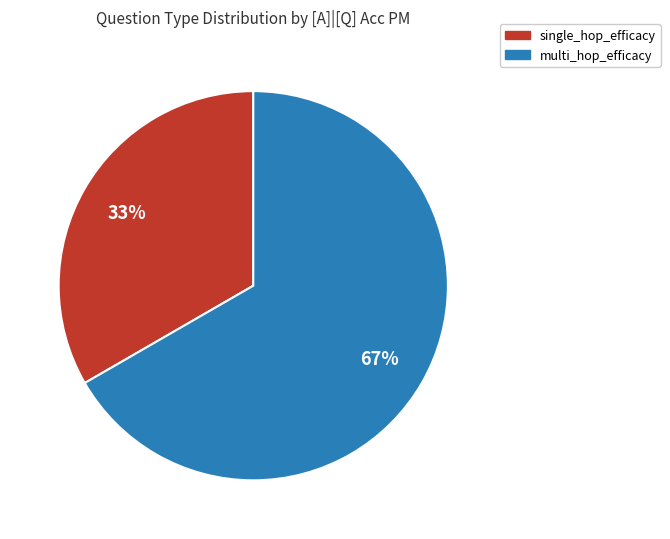

Which slice is the smallest?

single_hop_efficacy